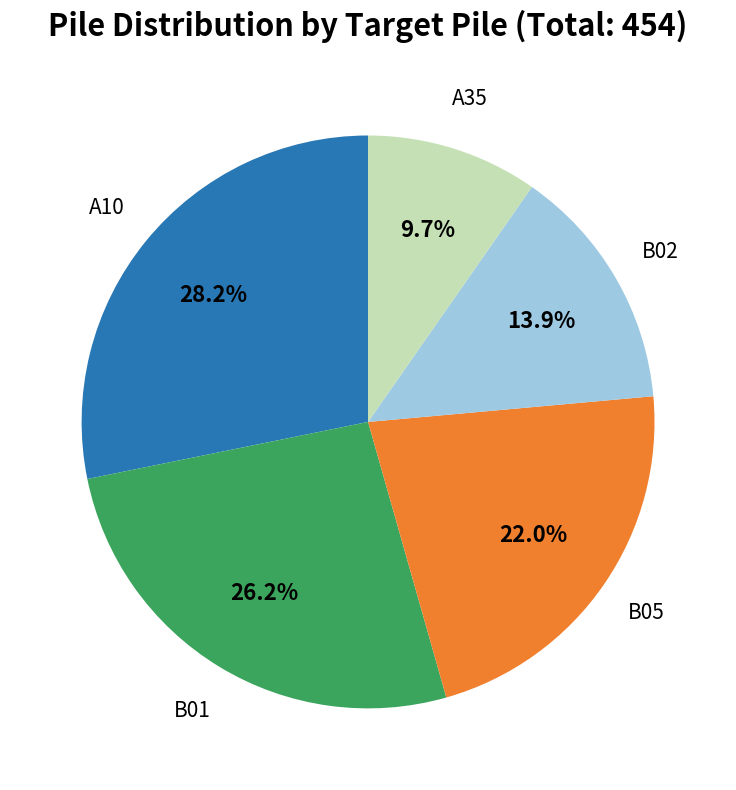

What is the total percentage of B05 and B02?

35.9%